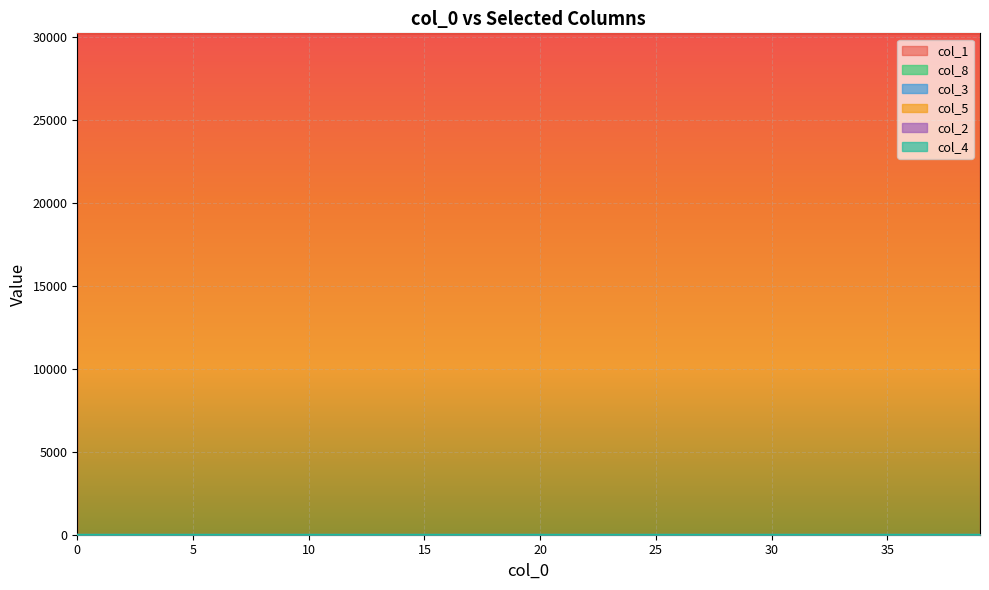

Which series has the largest total across all categories?

col_1